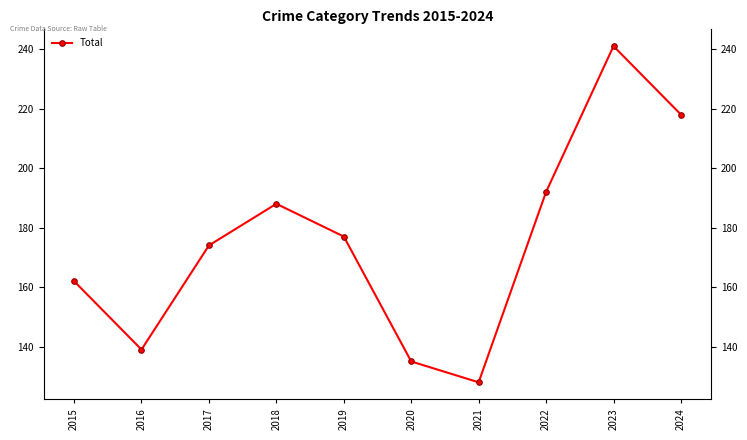

Rank the categories by value from lowest to highest.

2021, 2020, 2016, 2015, 2017, 2019, 2018, 2022, 2024, 2023